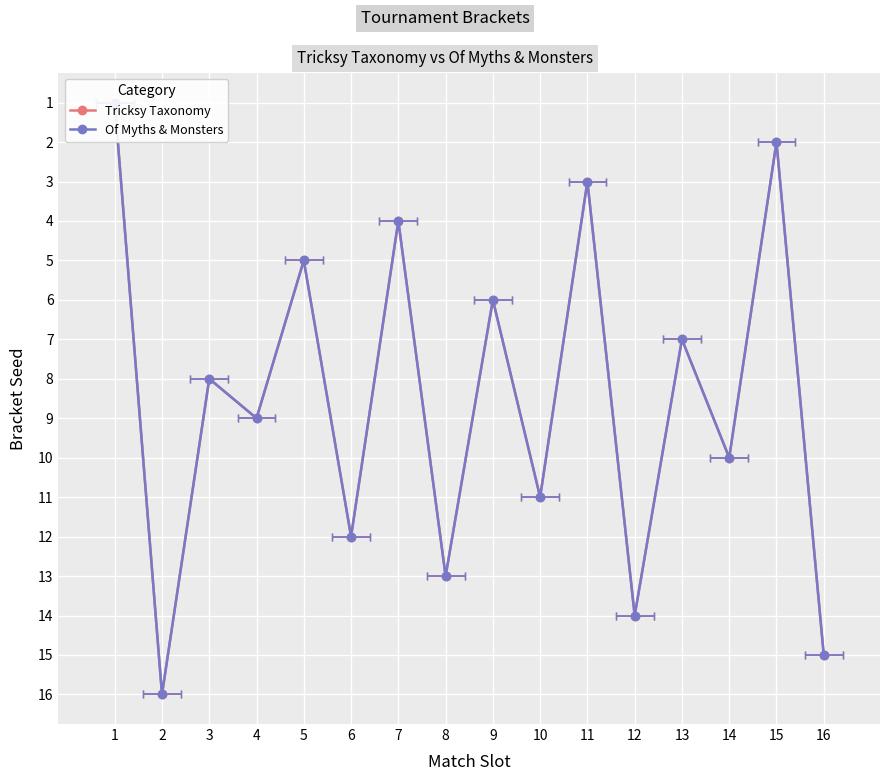

How many data points in Of Myths & Monsters are less than 9?

8